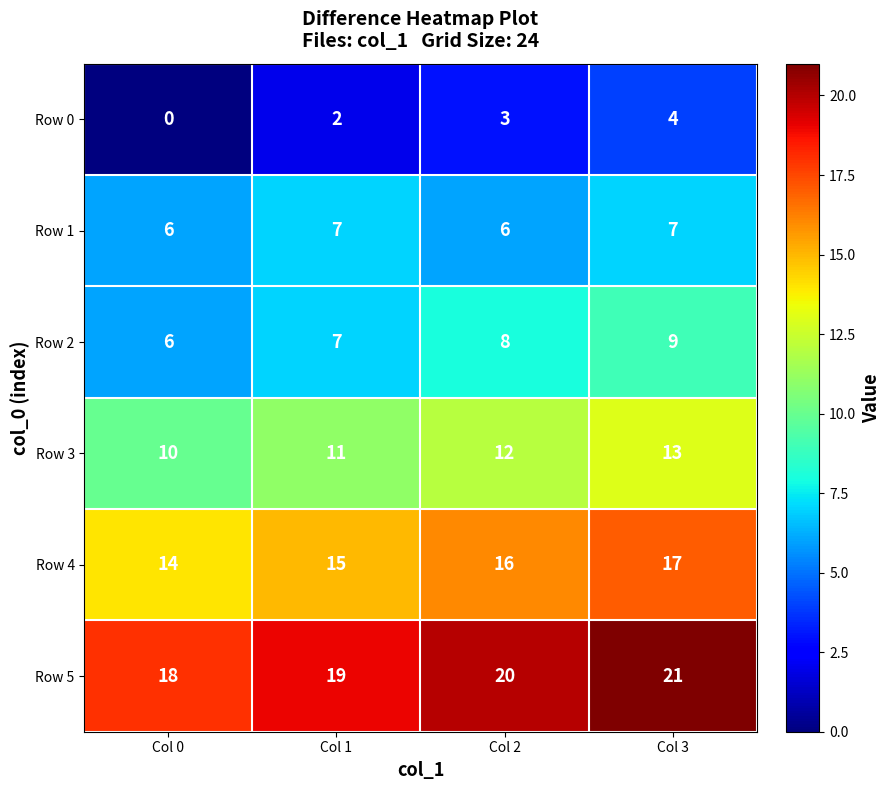

Reading left to right, list all the values displayed in this chart.

Row 0: 0	2	3	4
Row 1: 6	7	6	7
Row 2: 6	7	8	9
Row 3: 10	11	12	13
Row 4: 14	15	16	17
Row 5: 18	19	20	21